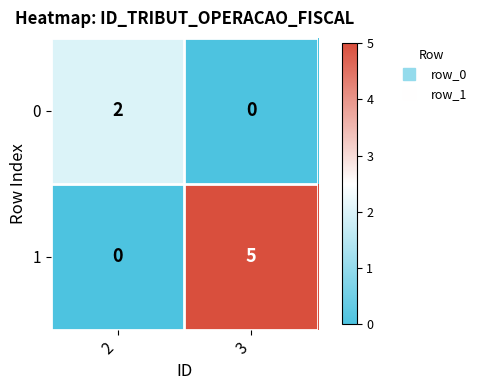

Which category has the highest value in the 1 series?

3